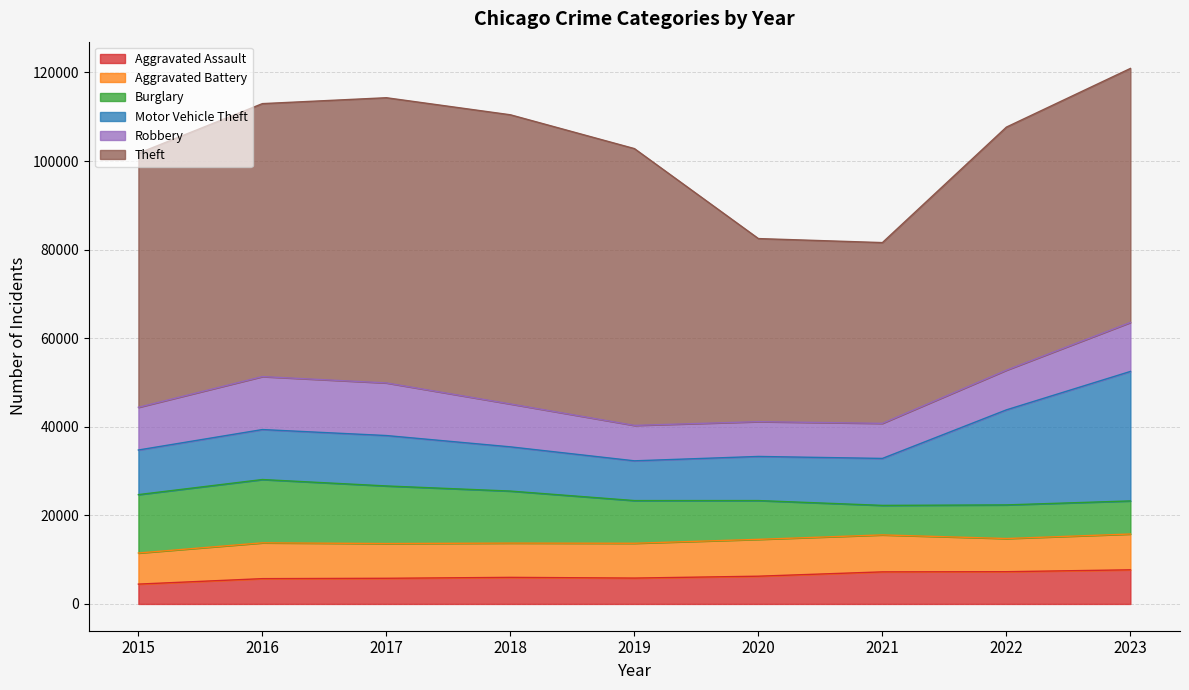

Which series has the largest range (max minus min)?

Theft